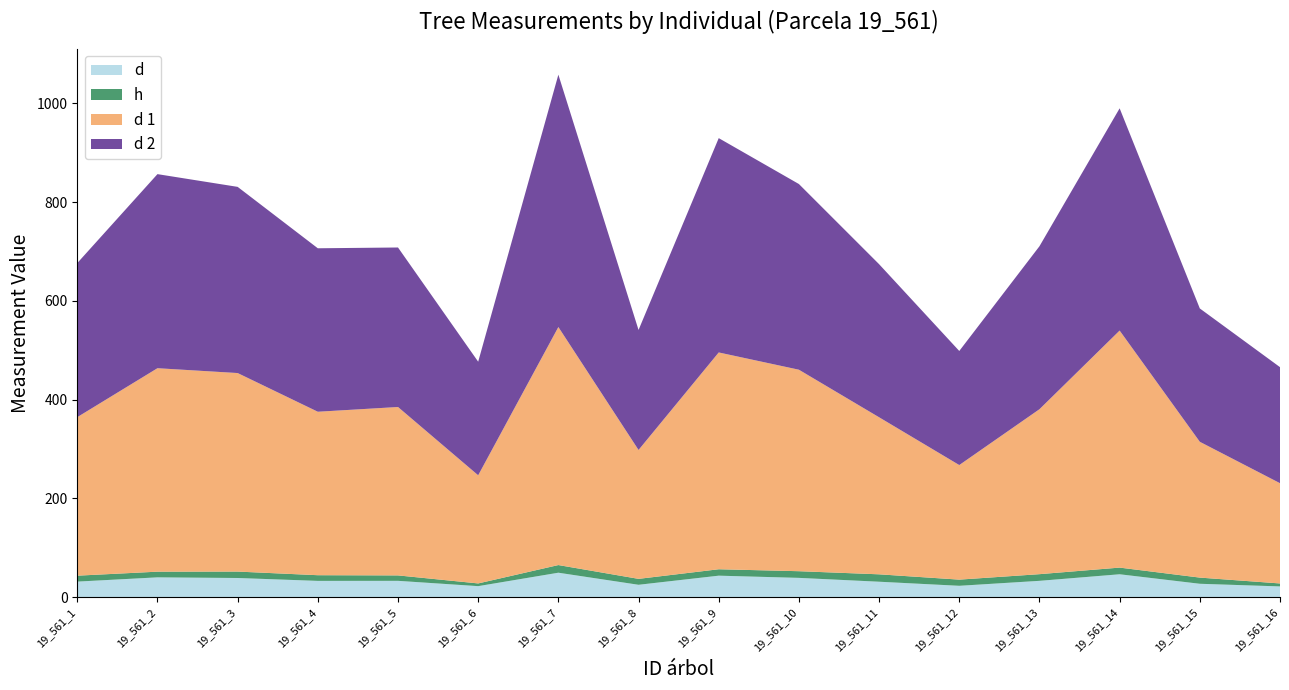

Reading left to right, transcribe all the data shown in this chart.

d: 31.6	40.2	39.0	33.1	33.2	22.4	49.6	25.2	43.6	39.2	31.4	23.1	33.2	46.5	27.2	21.9
h: 12.0	11.5	13.0	11.5	11.0	5.5	15.5	12.0	13.0	13.5	15.0	12.5	13.5	13.5	12.5	6.0
d 1: 321.0	412.0	402.0	331.0	341.0	219.0	482.0	261.0	439.0	408.0	318.0	232.0	334.0	480.0	275.0	203.0
d 2: 312.0	393.0	377.0	331.0	323.0	230.0	511.0	243.0	434.0	376.0	310.0	231.0	330.0	450.0	270.0	235.0